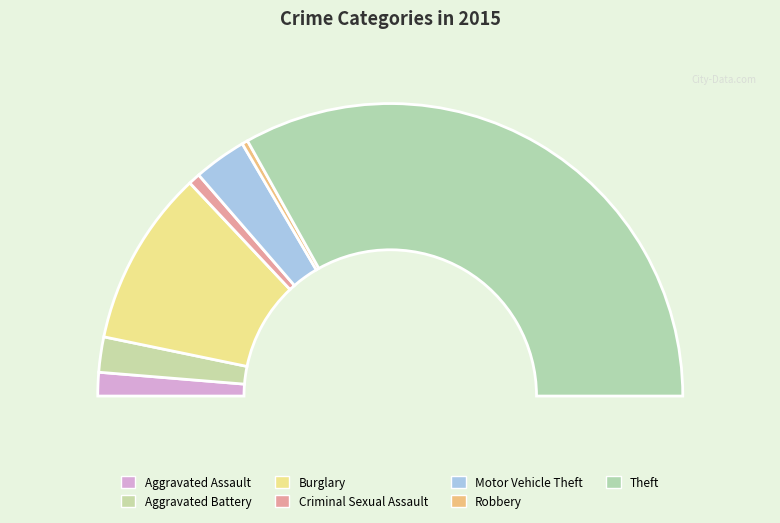

Which category has the biggest portion of the pie?

Theft